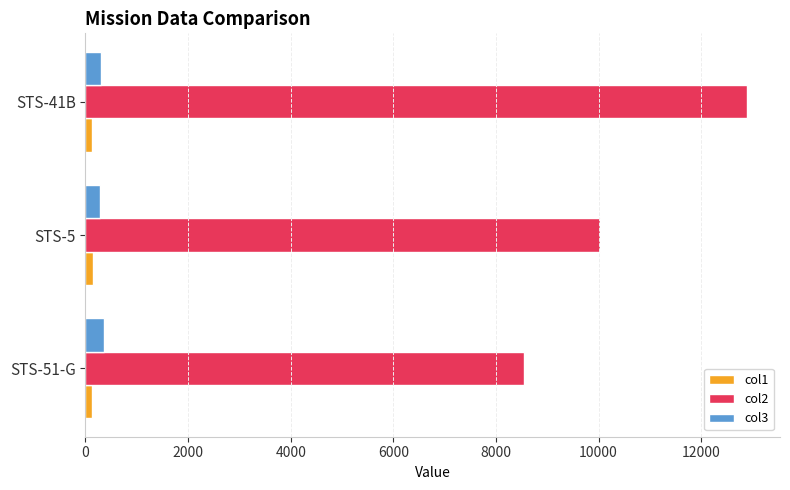

What is the sum of all col2 values?

31467.1